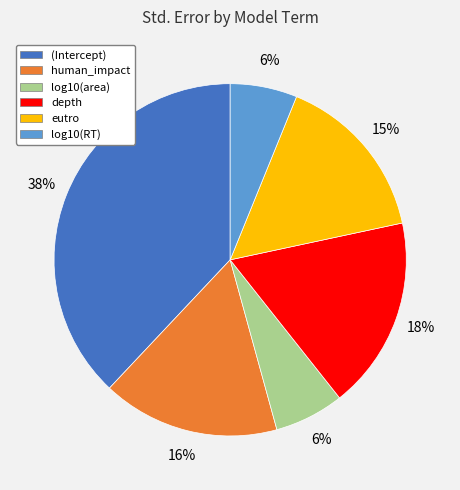

Count the number of slices in the pie.

6